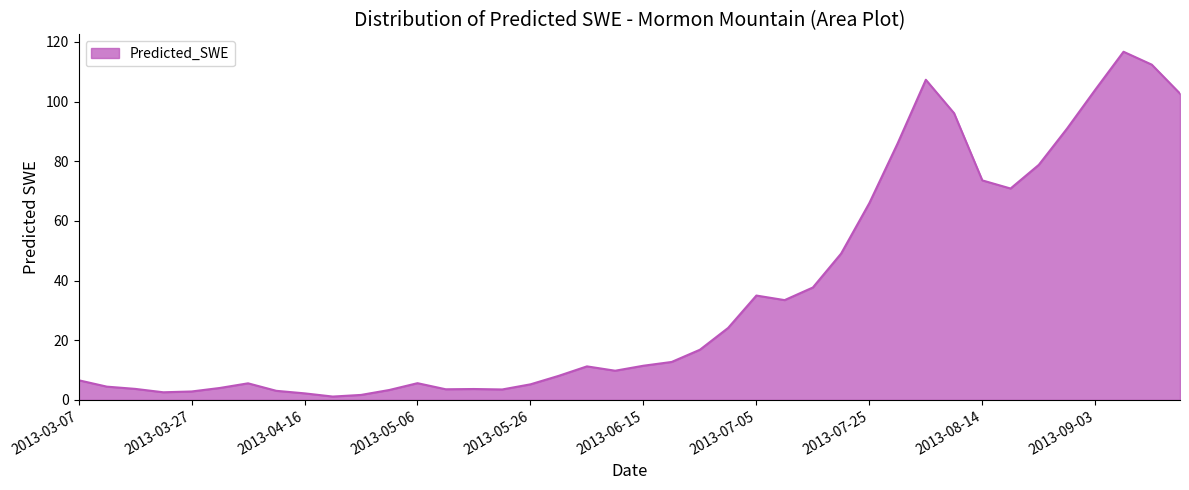

What is the difference between the maximum and minimum values?

115.6